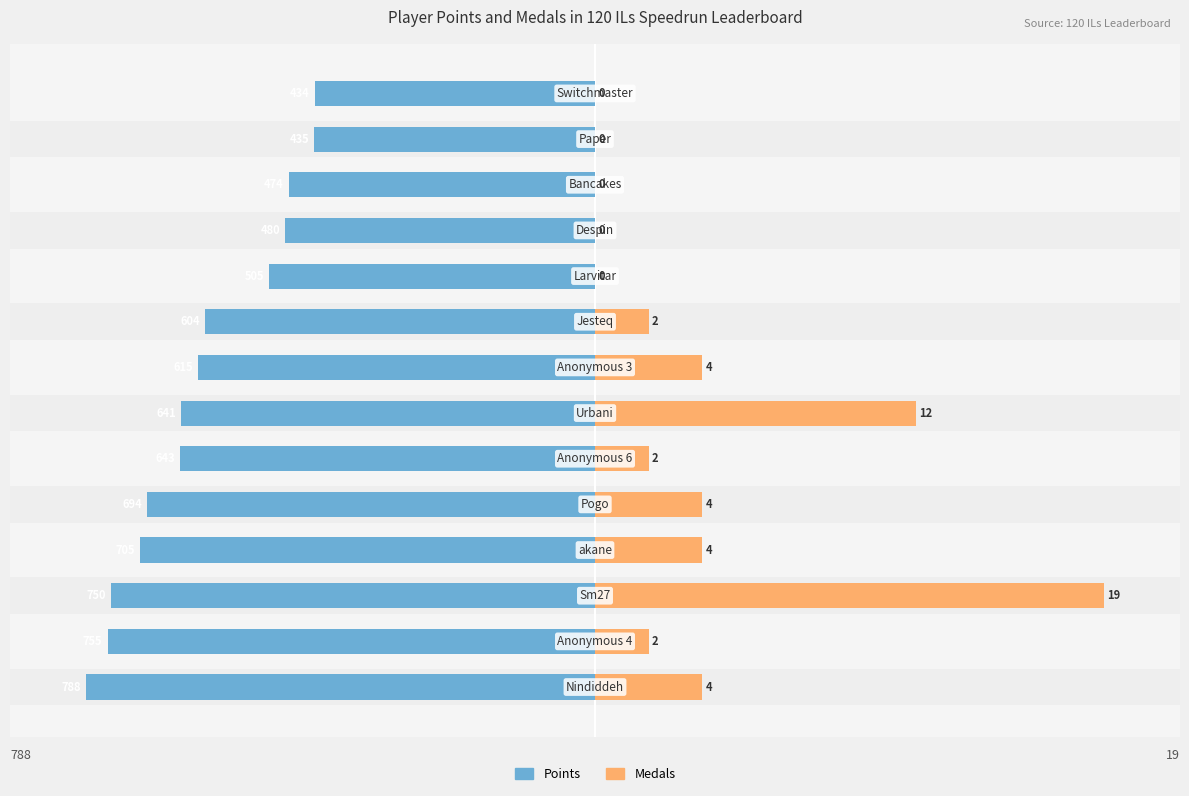

What are all the series names shown in the legend?

Points, Medals